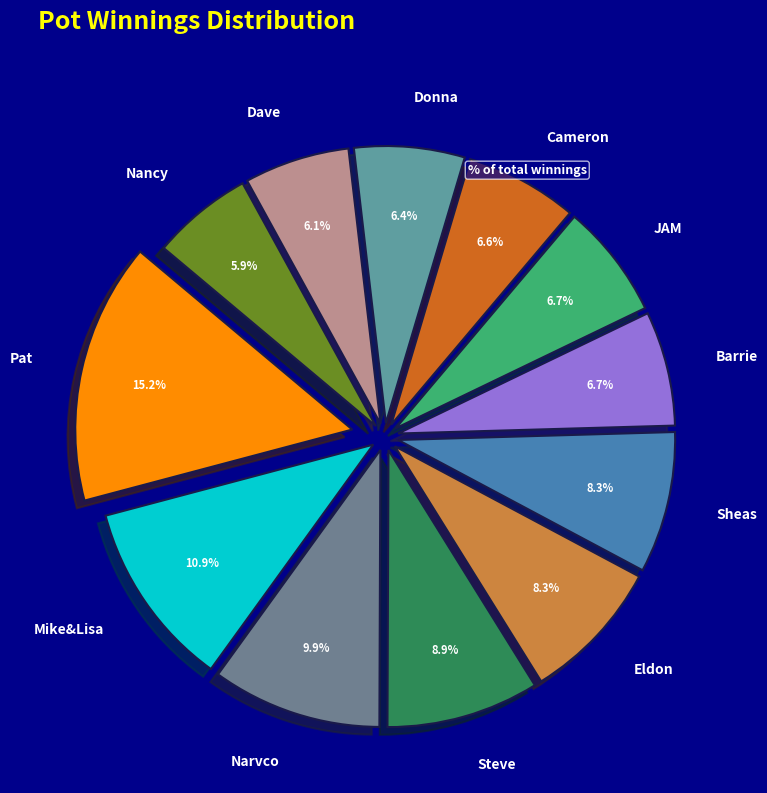

What is the largest slice in the pie chart?

Pat